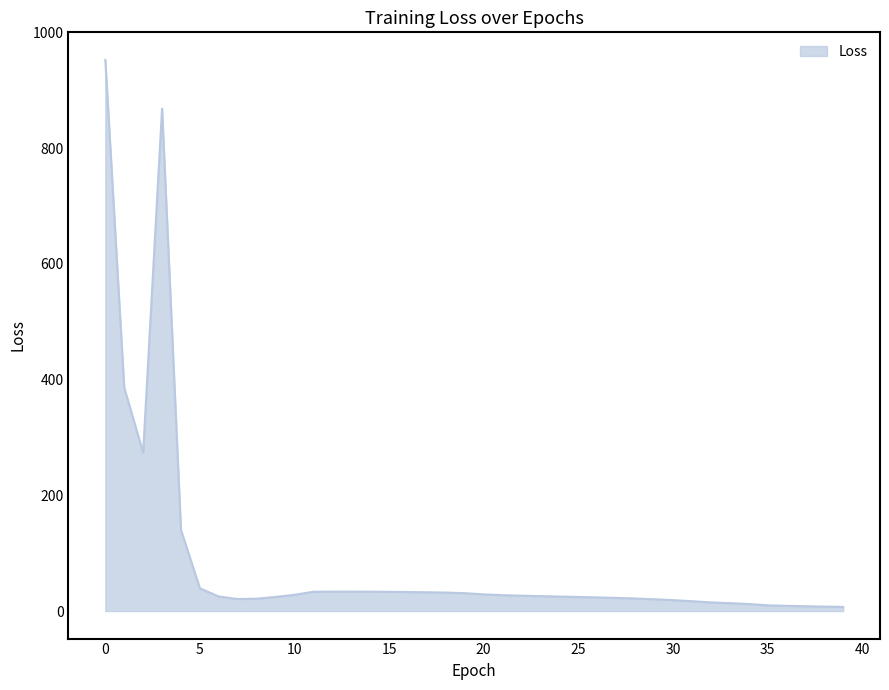

What is the maximum value shown in the chart?

952.6